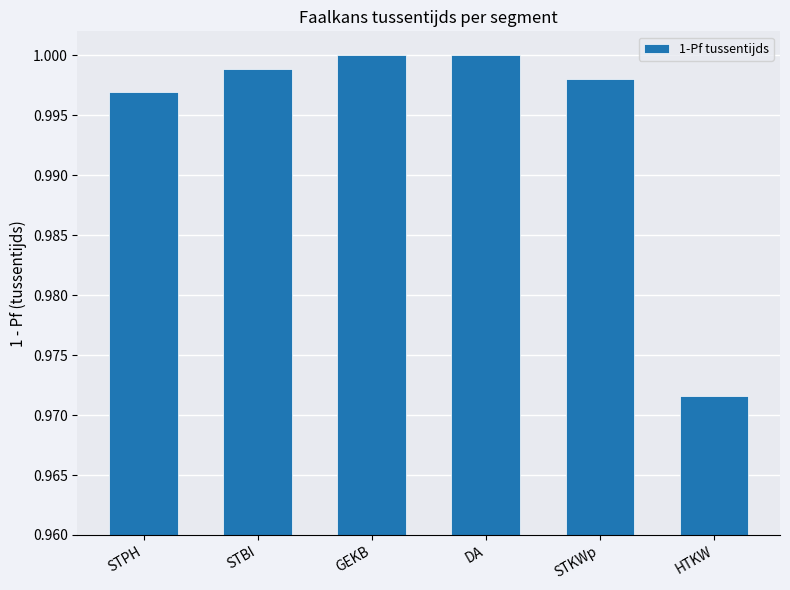

What is the label of the 6th bar from the right?

STPH